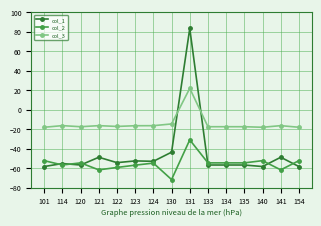

What is the spread (max minus min) of values at 135?

39.4